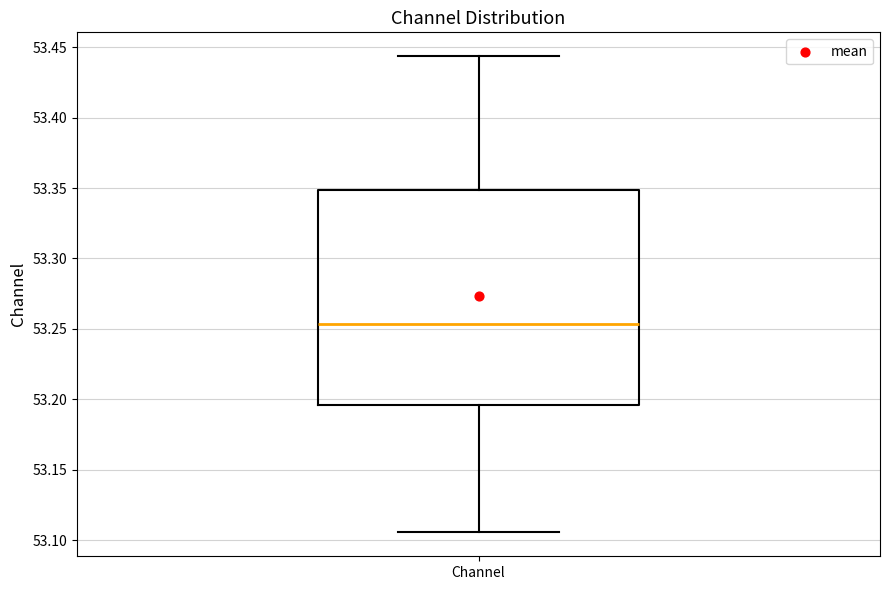

Transcribe this box plot: give where the median line is, the range the box spans, and where the two whiskers end, as read against the y-axis. The values are not printed on the chart, so give them approximately, as read against the axis.

median 53.255, box 53.195 to 53.350, whiskers 53.105 to 53.445